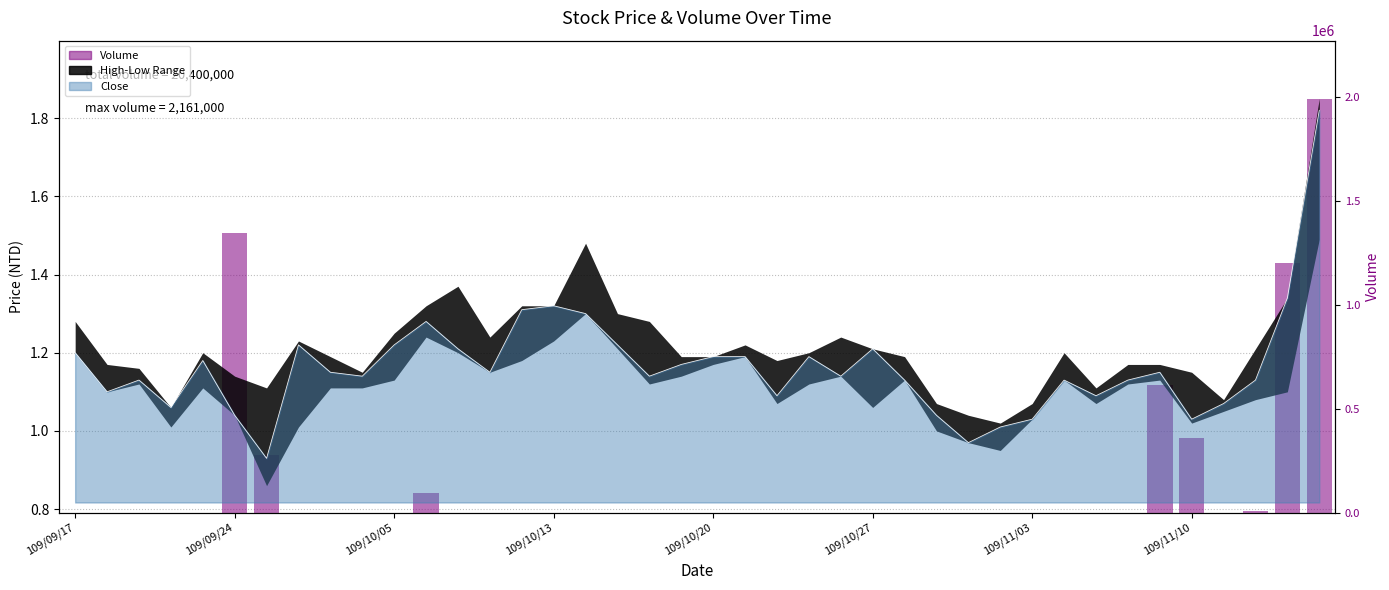

What position from the right is 34?

6